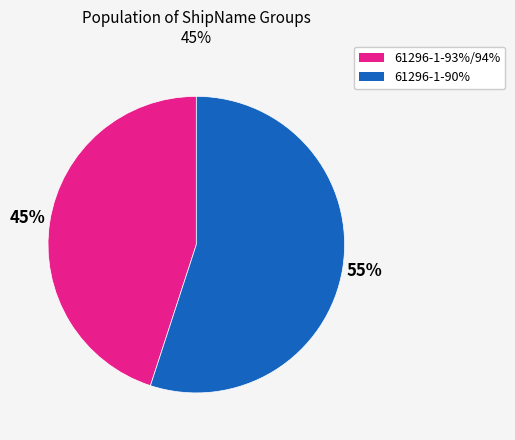

To the nearest percent, what is the average slice percentage?

50%